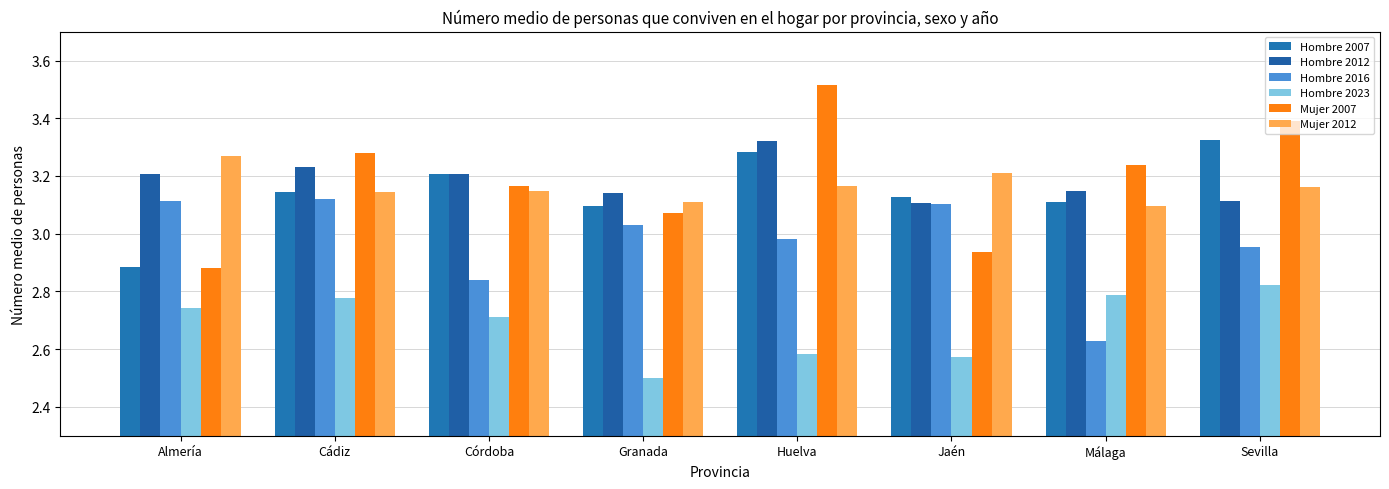

What is the smallest value displayed?

2.5